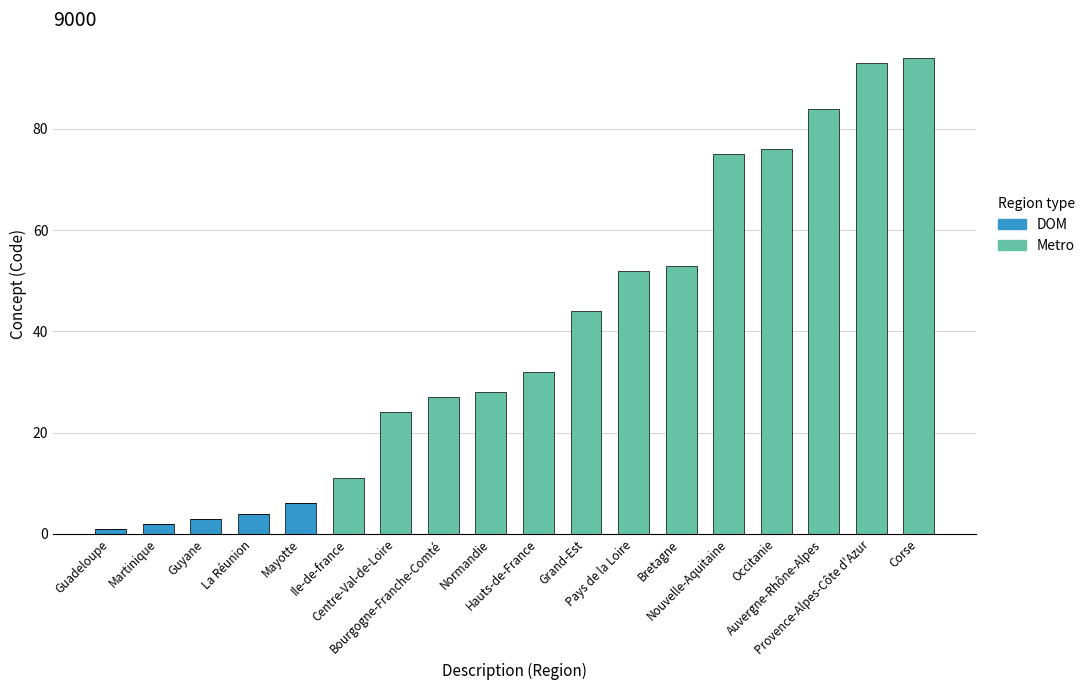

What is the maximum value for DOM?

6